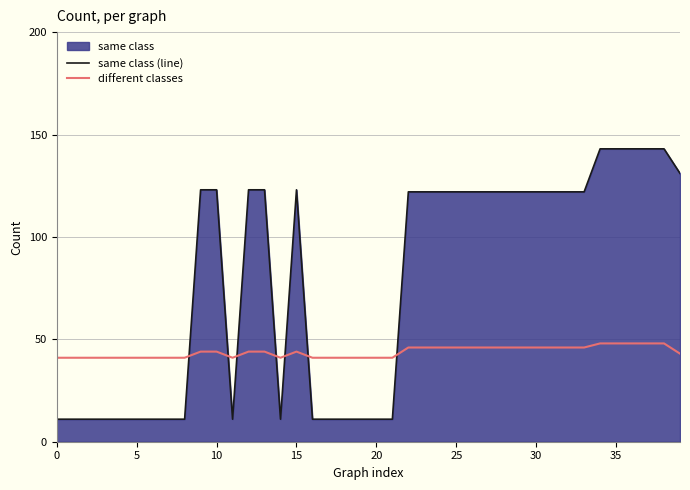

What is the total value across all series at 22?

168